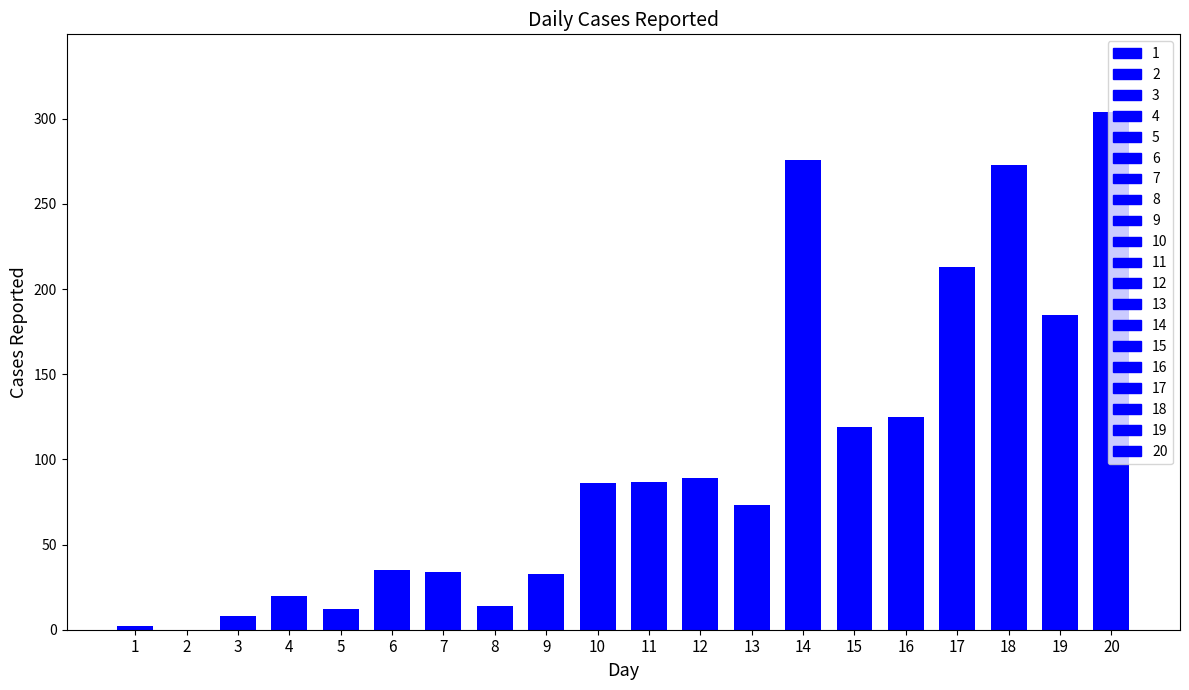

What is the change in value from 2 to 10?

+86